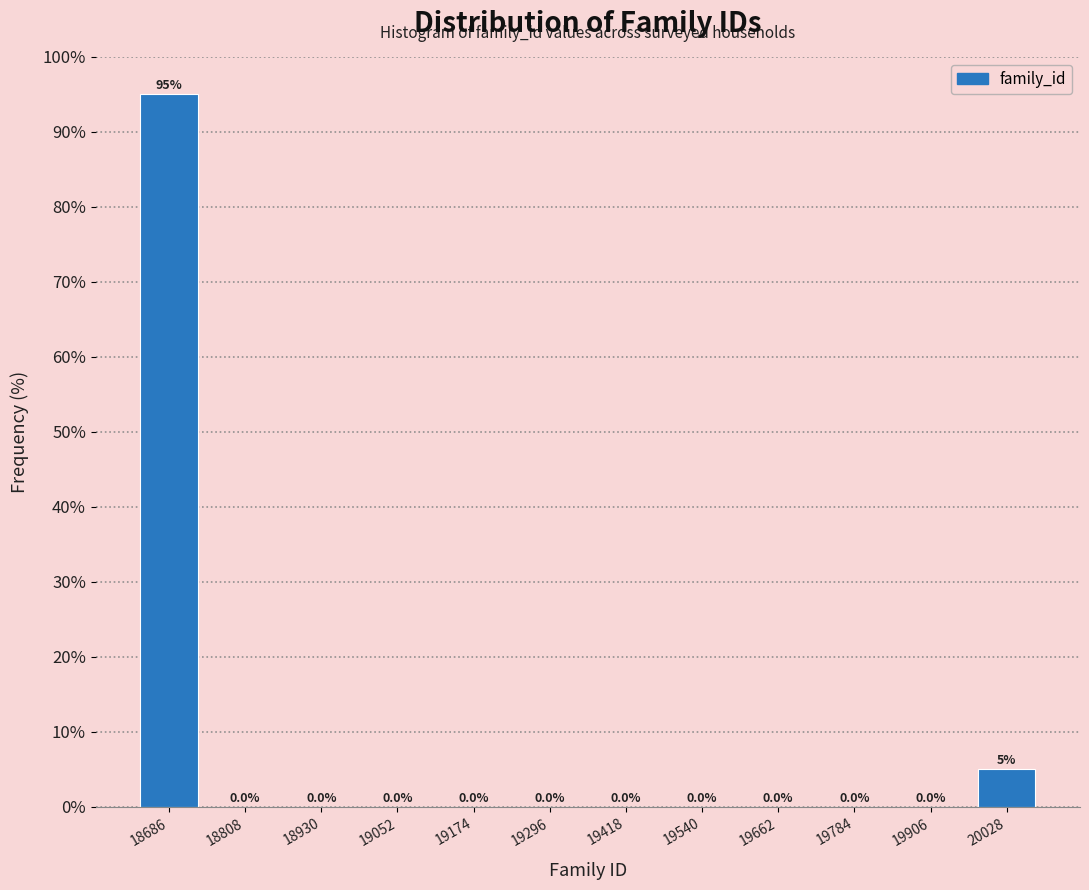

What is the height of the bar covering 19960 to 20100 on the x-axis? The bar edges are not printed on the chart, so give them approximately, as read against the axis.

5.0